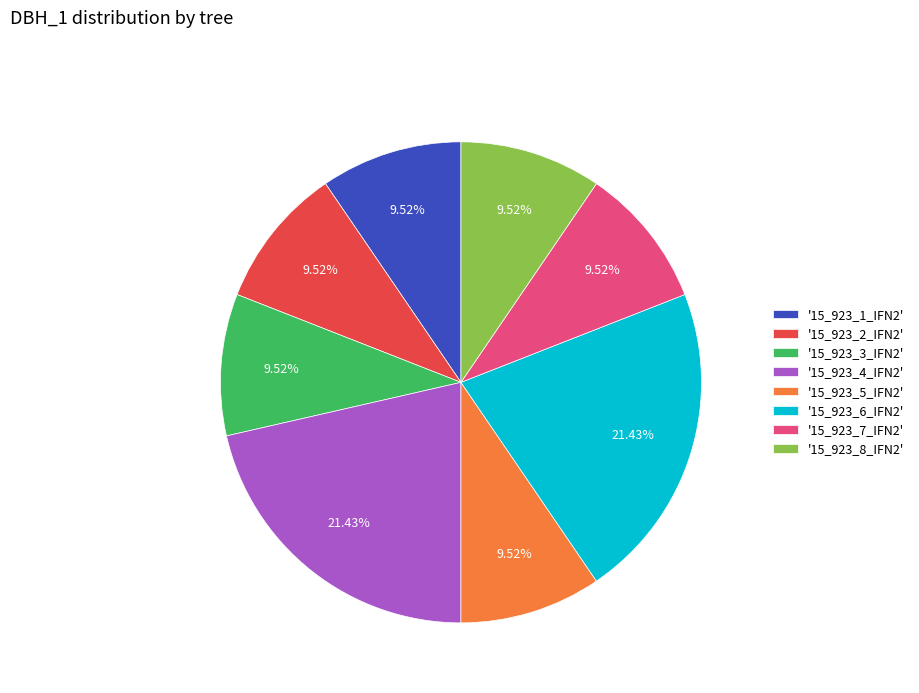

Count the number of slices in the pie.

8